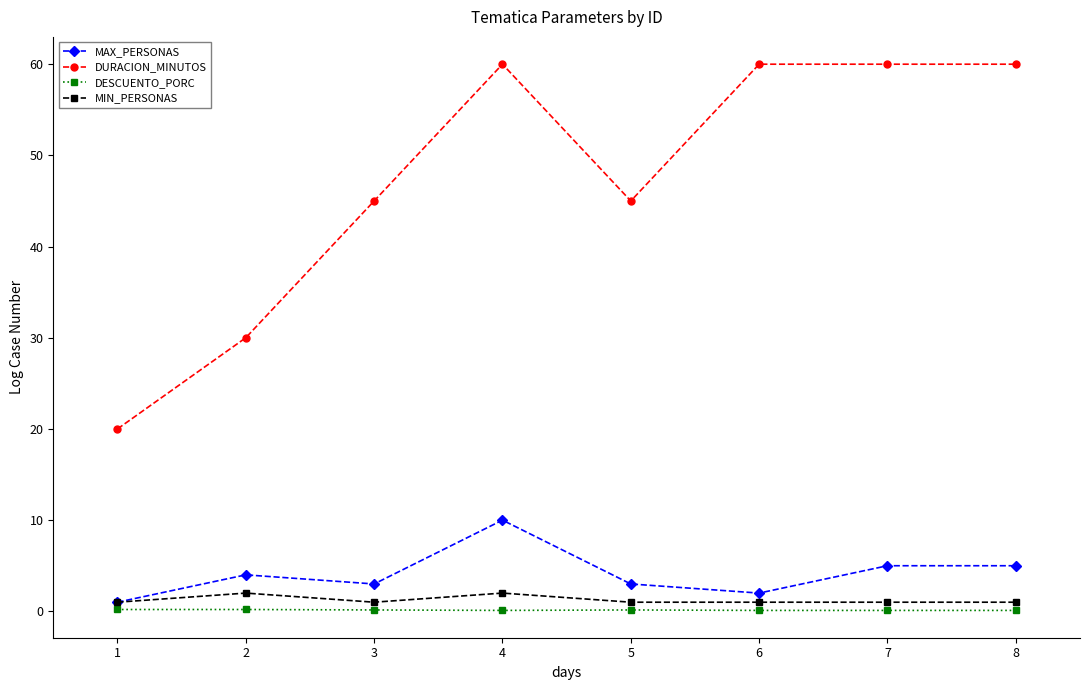

How many MAX_PERSONAS values are between 3 and 5?

5